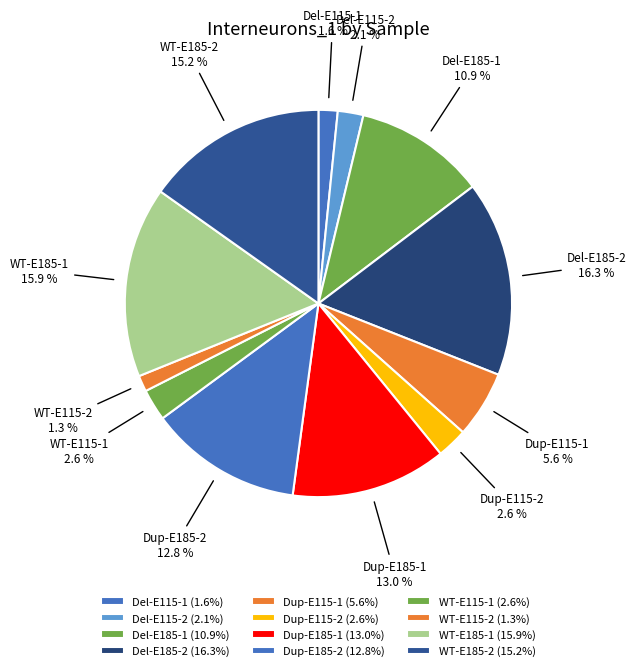

What percentage is the Dup-E115-1 slice, to the nearest percent?

6%